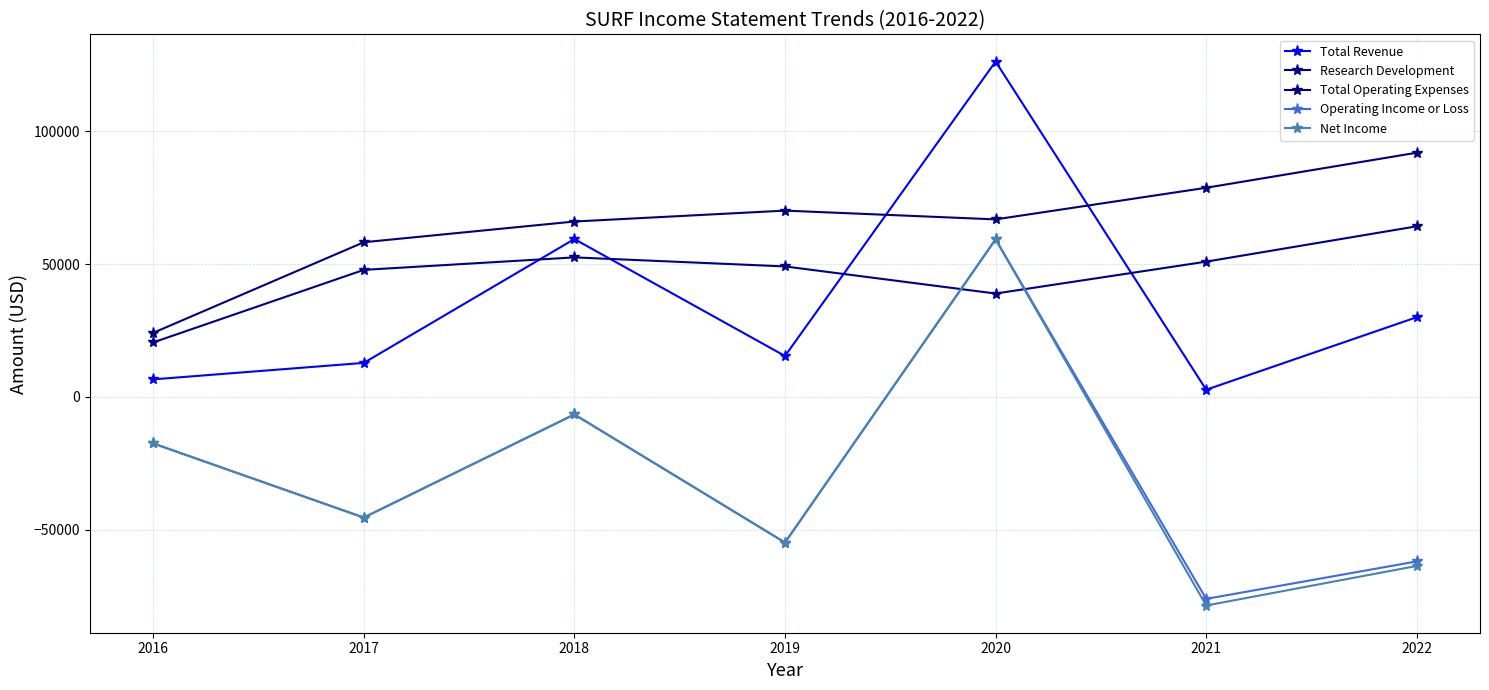

Rank the series by their maximum value, from highest to lowest.

Total Revenue, Total Operating Expenses, Research Development, Operating Income or Loss, Net Income